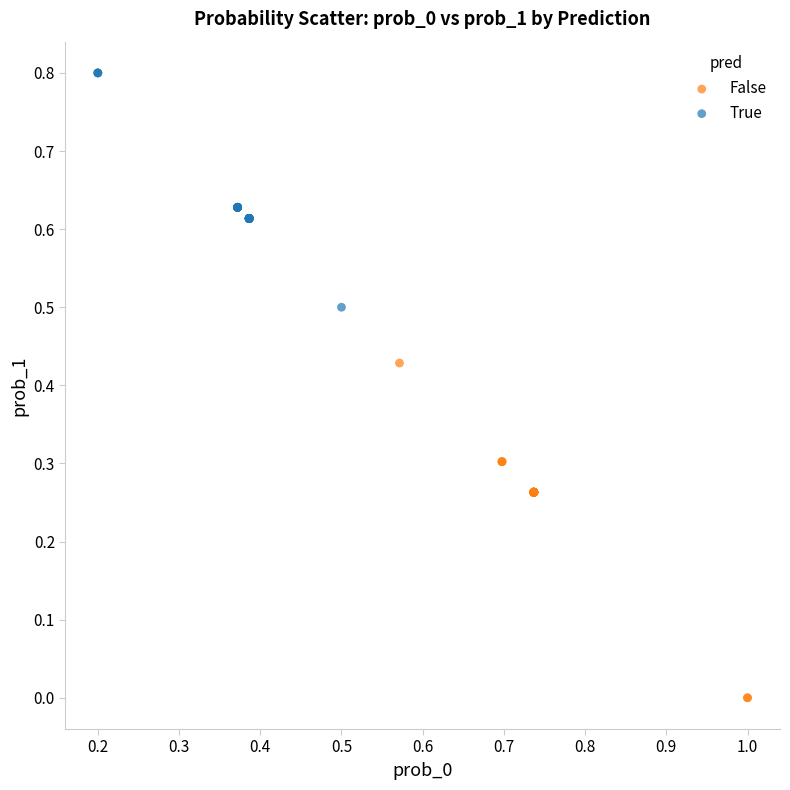

What are all the series names shown in the legend?

False, True